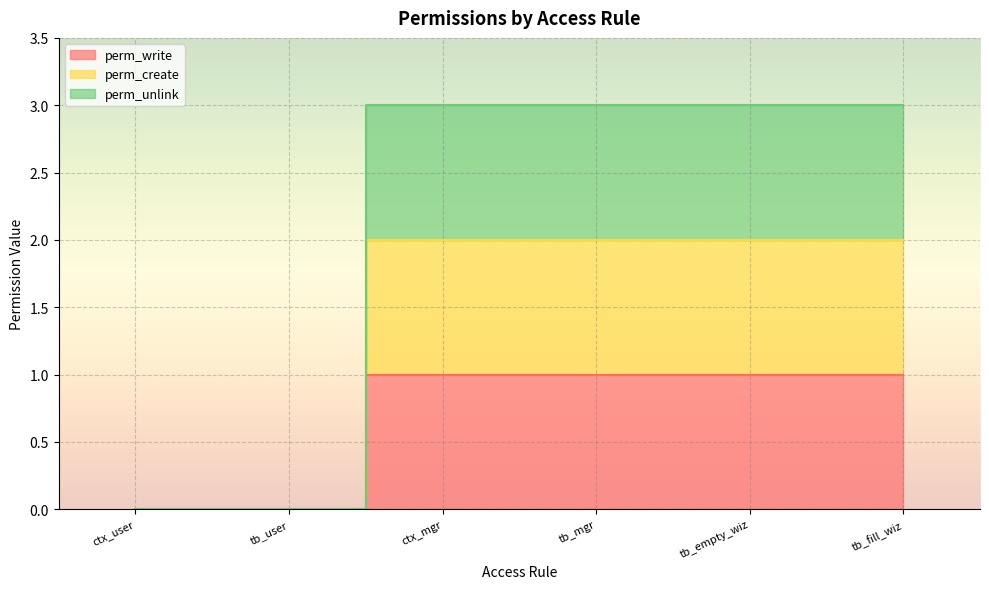

True or false: perm_create and perm_write intersect in this chart.

False